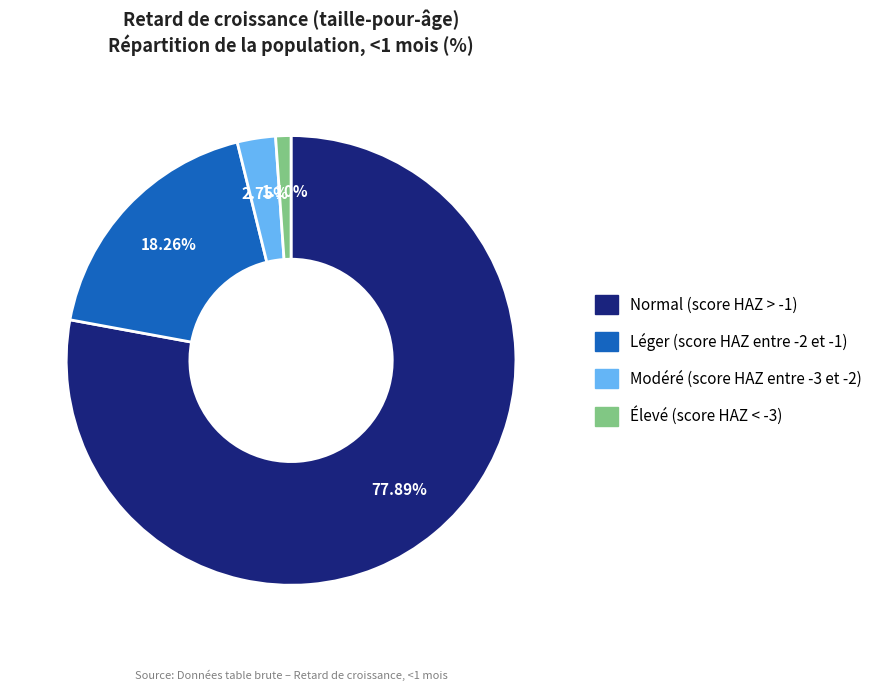

How many slices are in this pie chart?

4